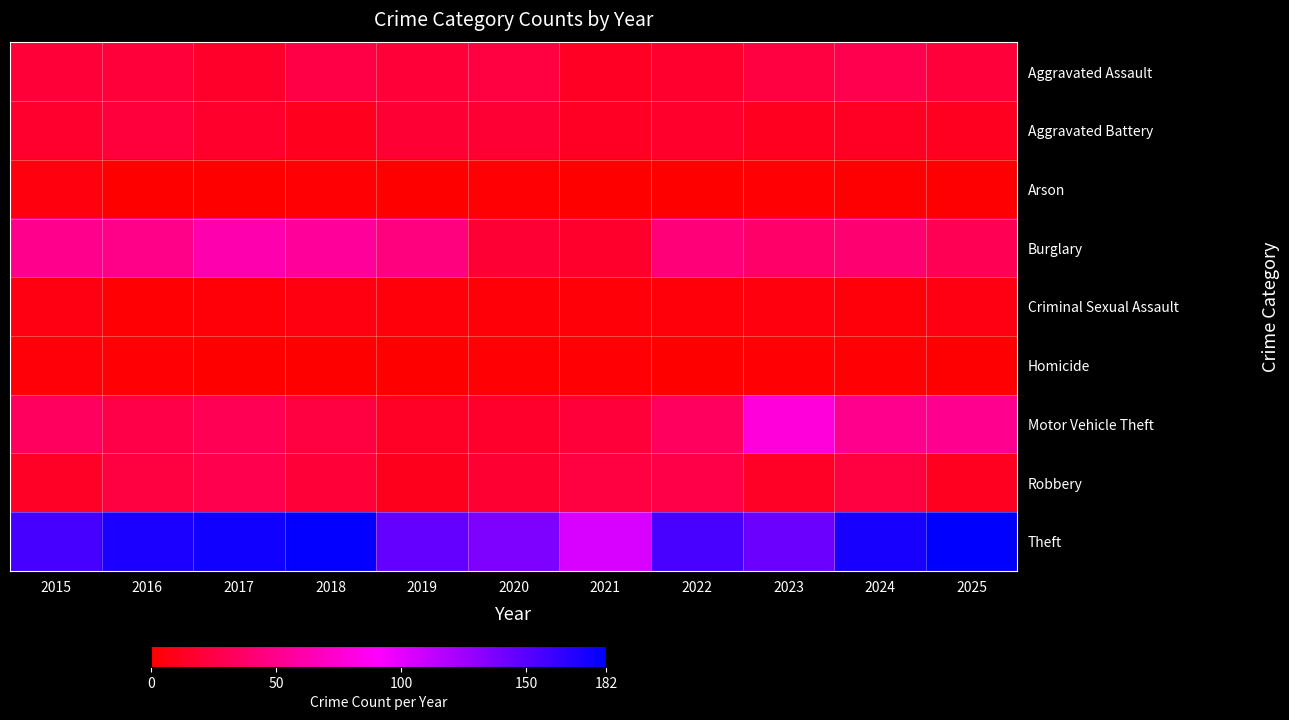

Rank the series by their maximum value, from highest to lowest.

Theft, Motor Vehicle Theft, Burglary, Aggravated Assault, Robbery, Aggravated Battery, Criminal Sexual Assault, Arson, Homicide